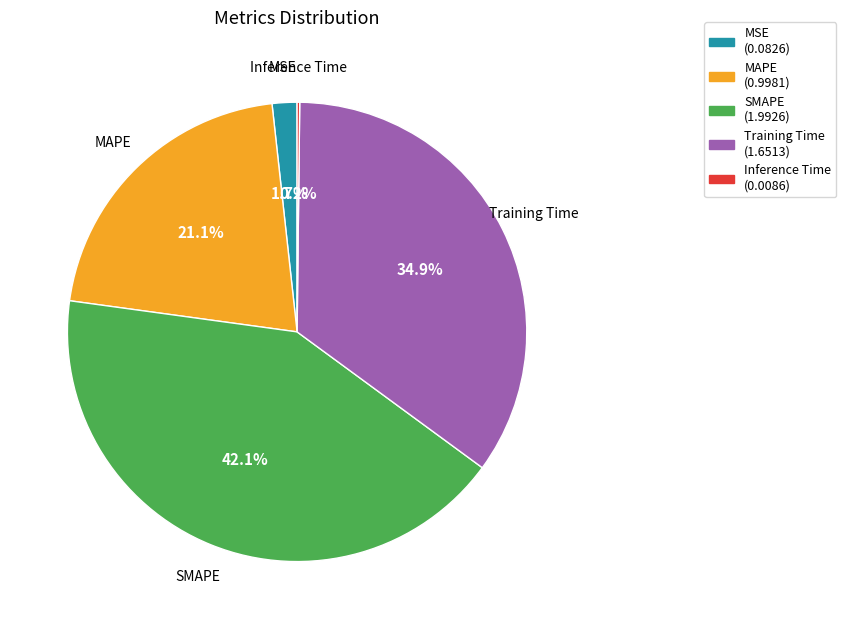

The Training Time slice represents 35% of the pie. True or false?

True